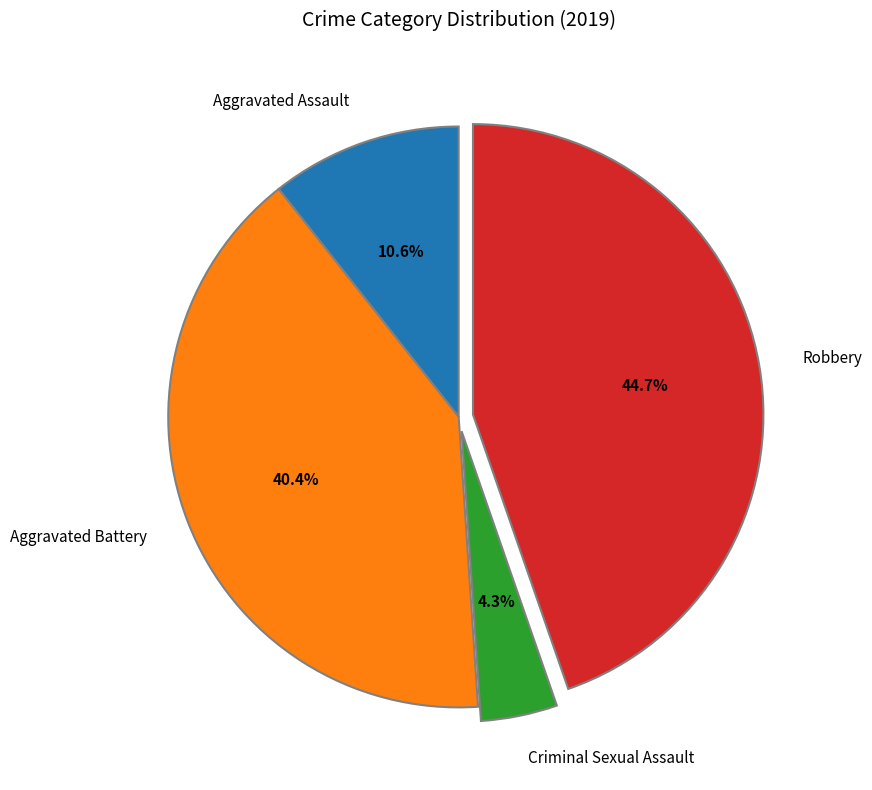

To the nearest percent, what is the difference between the Robbery and Aggravated Assault slice percentages?

34%